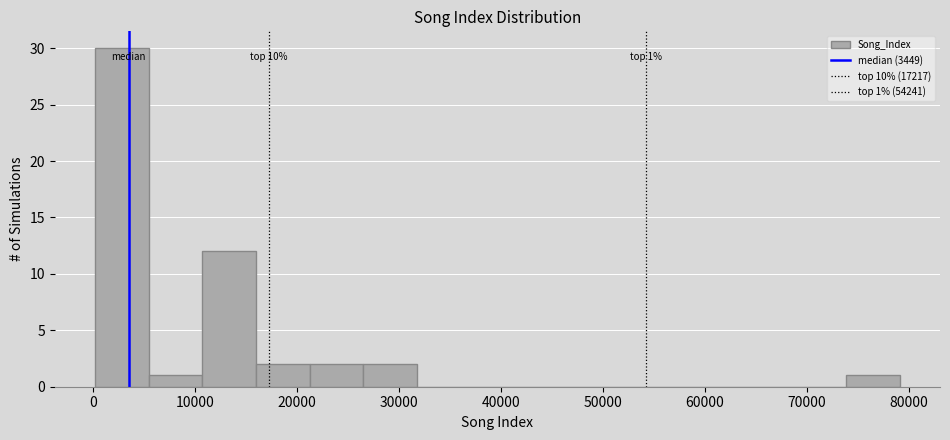

Over which range of the x-axis is the bar tallest?

0 to 5000